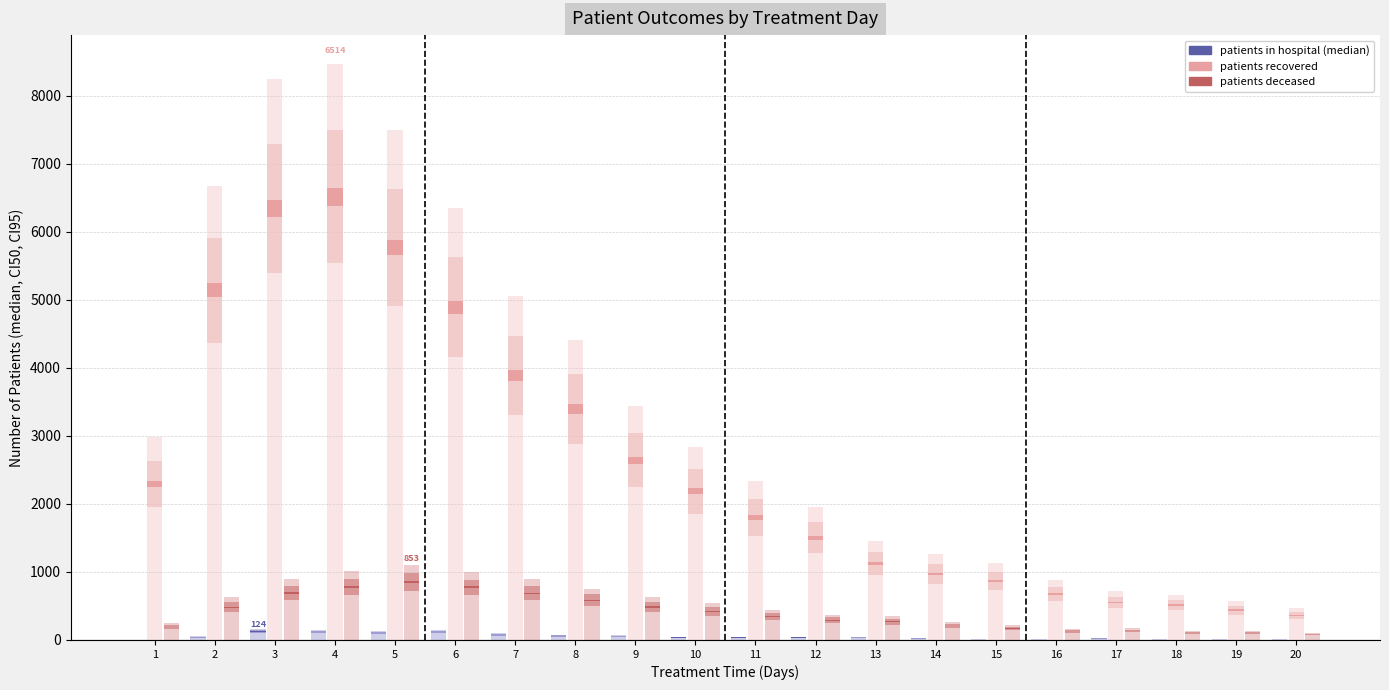

At which label is patients in hospital (median) closest to 2?

9